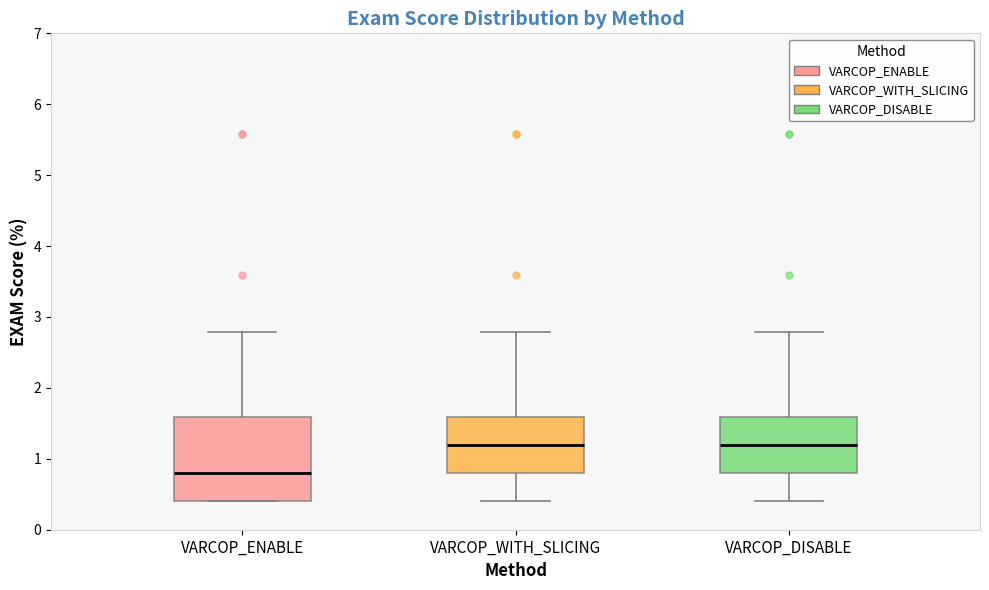

Reading left to right, transcribe this box plot: for each box, give where its median line is, the range the box spans, and where its two whiskers end, as read against the y-axis. The values are not printed on the chart, so give them approximately, as read against the axis.

VARCOP_ENABLE: median 0.8, box 0.4 to 1.6, whiskers 0.4 to 2.8
VARCOP_WITH_SLICING: median 1.2, box 0.8 to 1.6, whiskers 0.4 to 2.8
VARCOP_DISABLE: median 1.2, box 0.8 to 1.6, whiskers 0.4 to 2.8